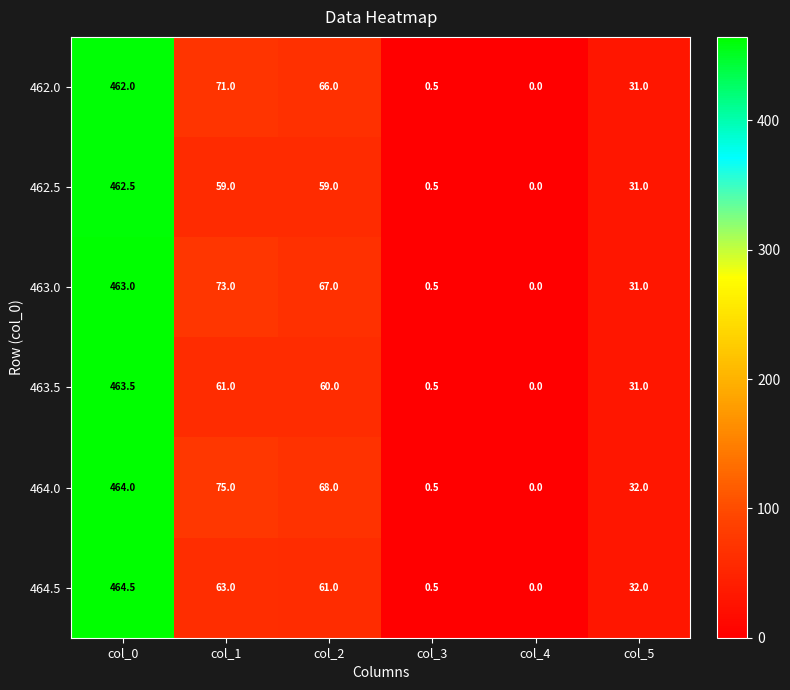

Rank the series at col_1 from highest to lowest value.

464.0, 463.0, 462.0, 464.5, 463.5, 462.5